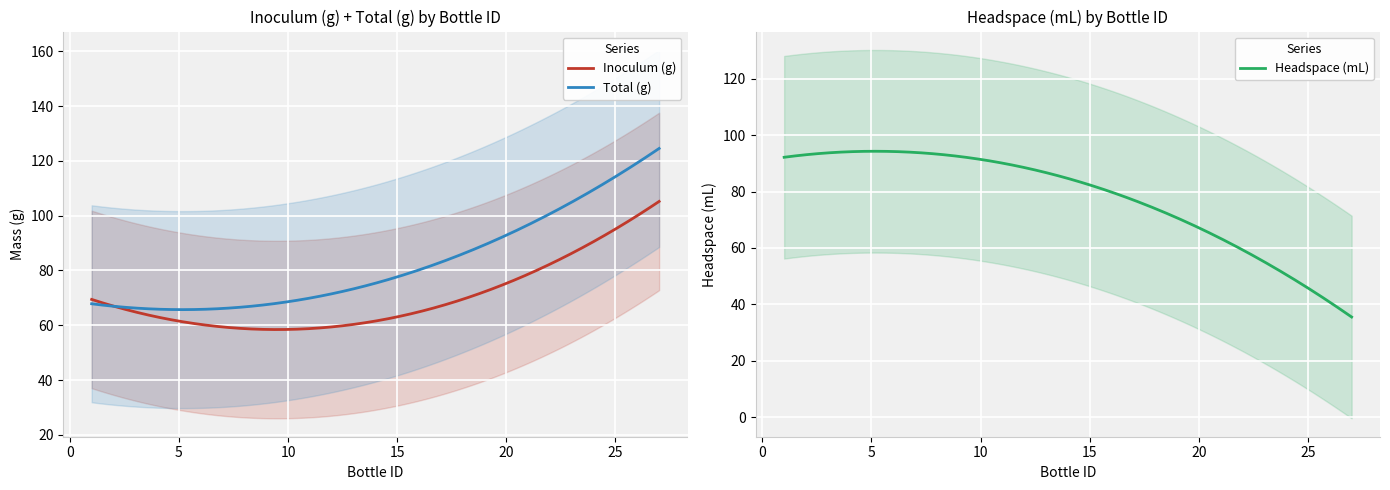

What is the lowest value of the Inoculum (g) series?

58.4